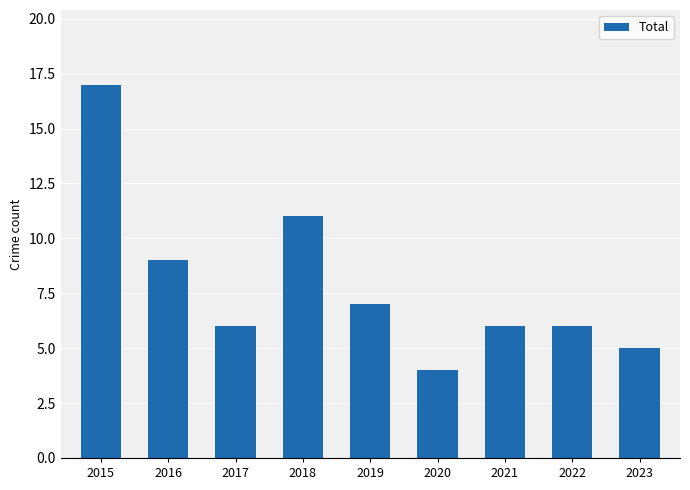

Read the value at 2018, to the nearest 10.

10